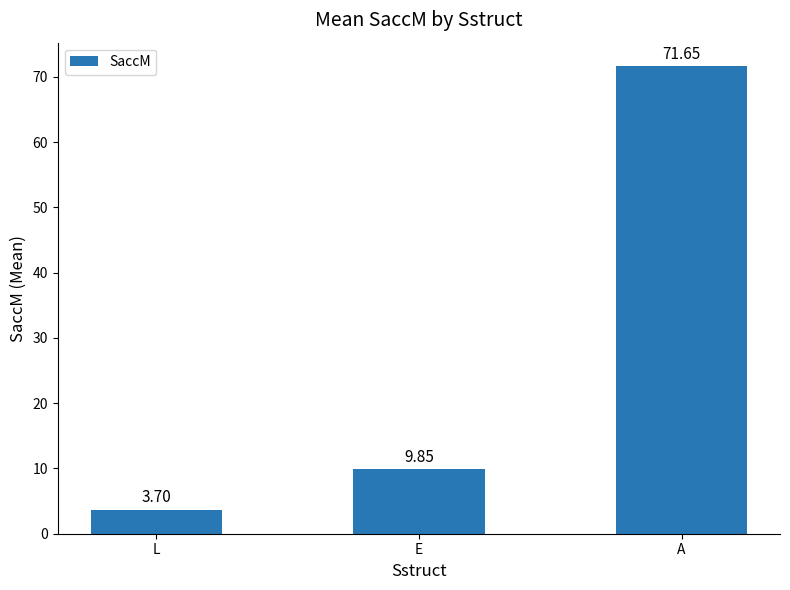

What is the label of the 3rd bar from the left?

A